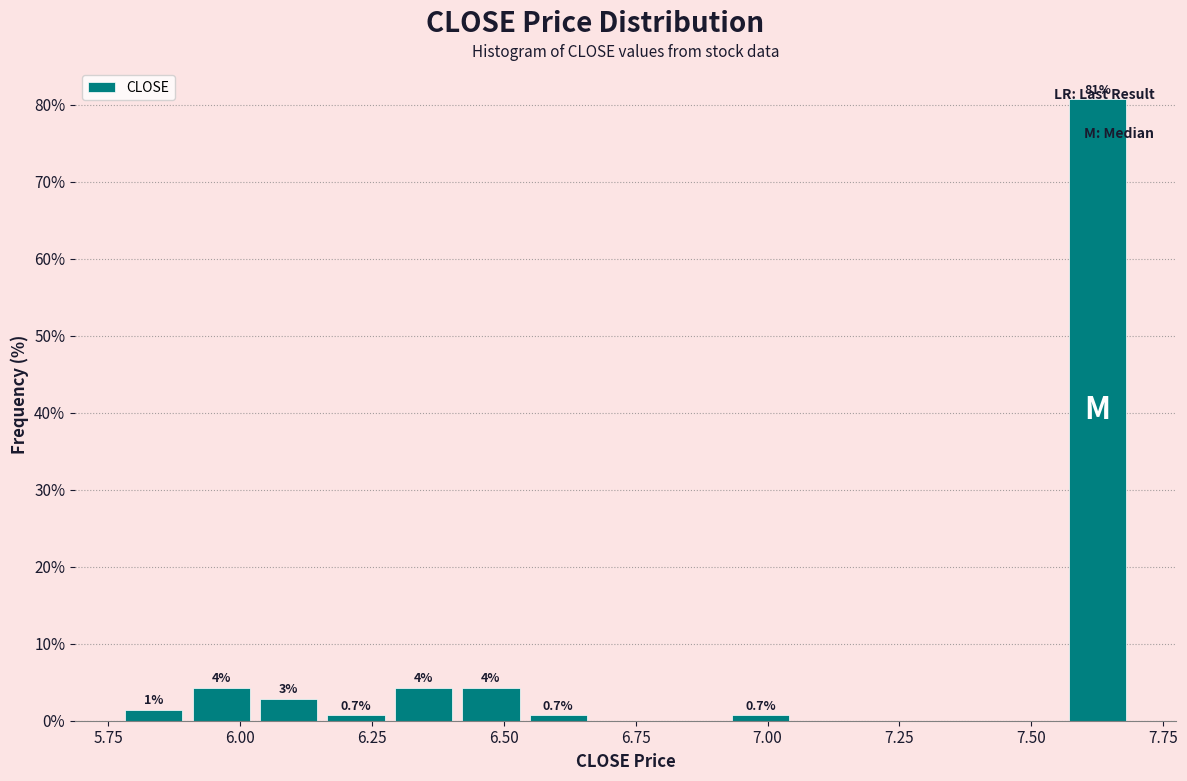

Read against the x-axis, roughly where is the centre of the tallest bar?

7.65